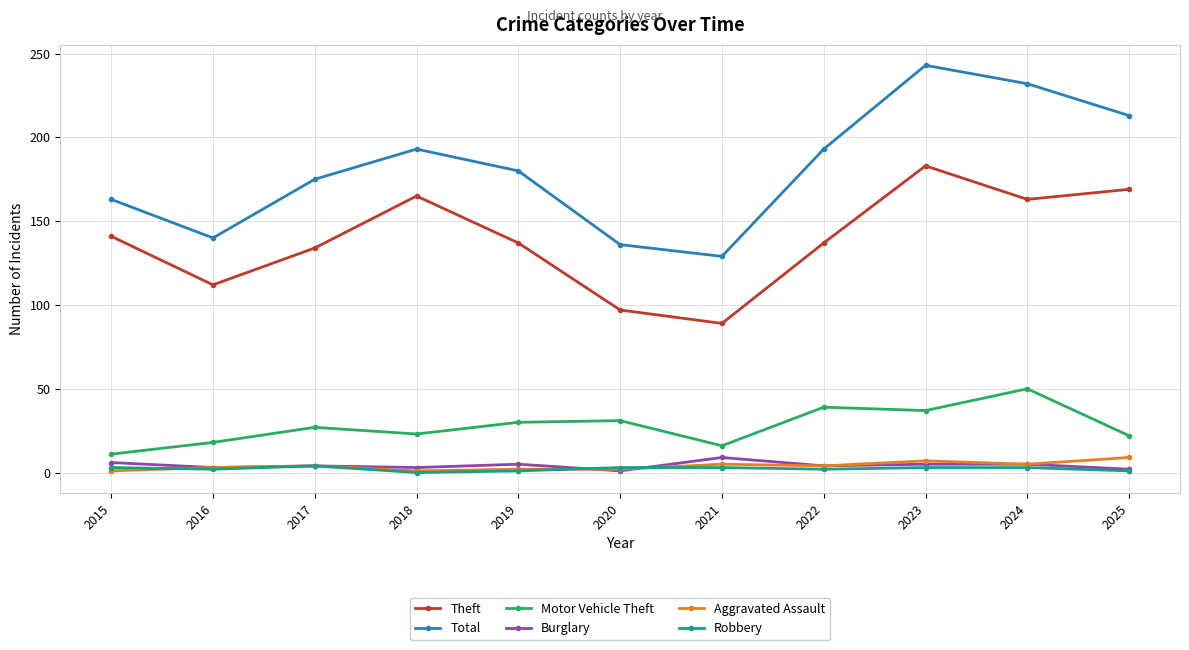

What is the maximum value shown in the chart?

243